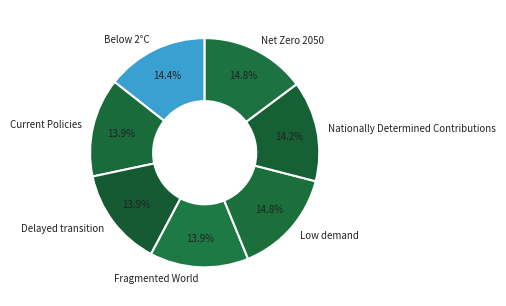

What portion of the pie excludes Net Zero 2050?

85.2%